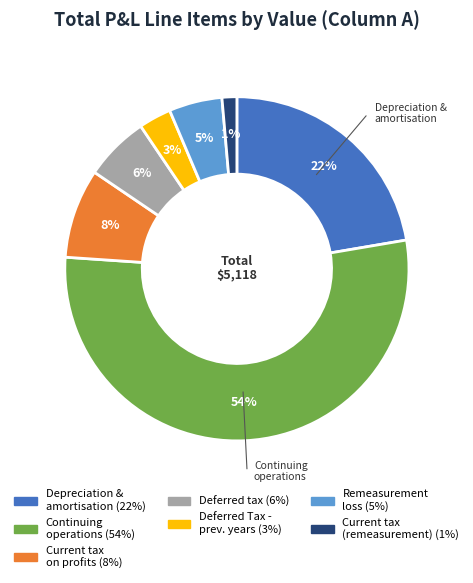

To the nearest percent, what is the average slice percentage?

14%